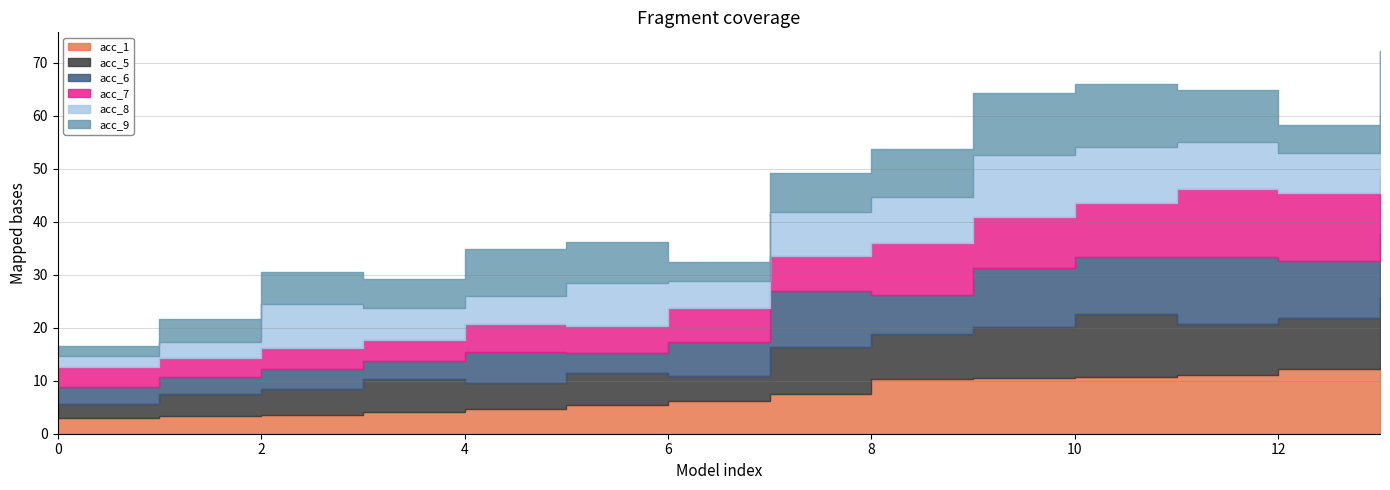

Reading left to right, what are all the values shown in this chart?

acc_1: 0=3.0	1=3.3	2=3.6	3=4.1	4=4.6	5=5.5	6=6.1	7=7.5	8=10.4	9=10.5	10=10.7	11=11.0	12=12.2	13=12.6
acc_5: 0=2.5	1=4.1	2=4.9	3=6.3	4=4.9	5=6.0	6=4.8	7=8.9	8=8.5	9=9.6	10=11.9	11=9.7	12=9.7	13=13.1
acc_6: 0=3.2	1=3.3	2=3.7	3=3.4	4=6.0	5=3.8	6=6.4	7=10.5	8=7.2	9=11.2	10=10.7	11=12.8	12=10.8	13=12.1
acc_7: 0=3.8	1=3.6	2=4.0	3=4.0	4=5.2	5=5.1	6=6.4	7=6.6	8=9.9	9=9.7	10=10.4	11=12.8	12=12.7	13=10.7
acc_8: 0=2.0	1=2.9	2=8.2	3=6.1	4=5.2	5=8.1	6=5.1	7=8.3	8=8.7	9=11.6	10=10.4	11=8.8	12=7.7	13=11.8
acc_9: 0=2.0	1=4.5	2=6.0	3=5.4	4=8.8	5=7.7	6=3.7	7=7.3	8=8.9	9=11.8	10=11.9	11=9.8	12=5.3	13=11.9